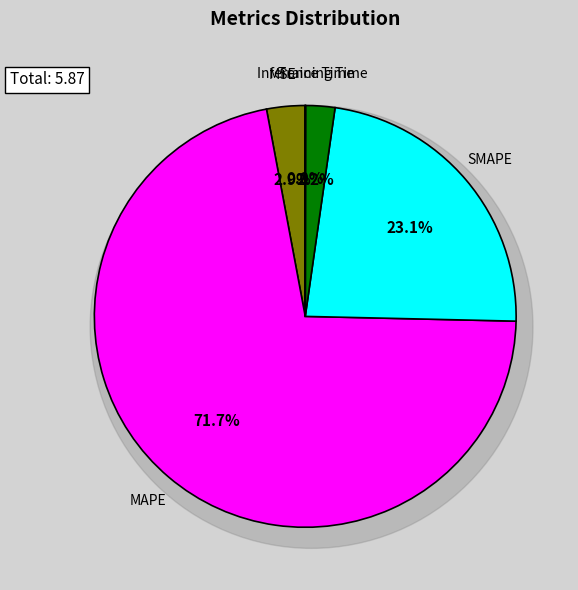

How many segments does this pie chart have?

5